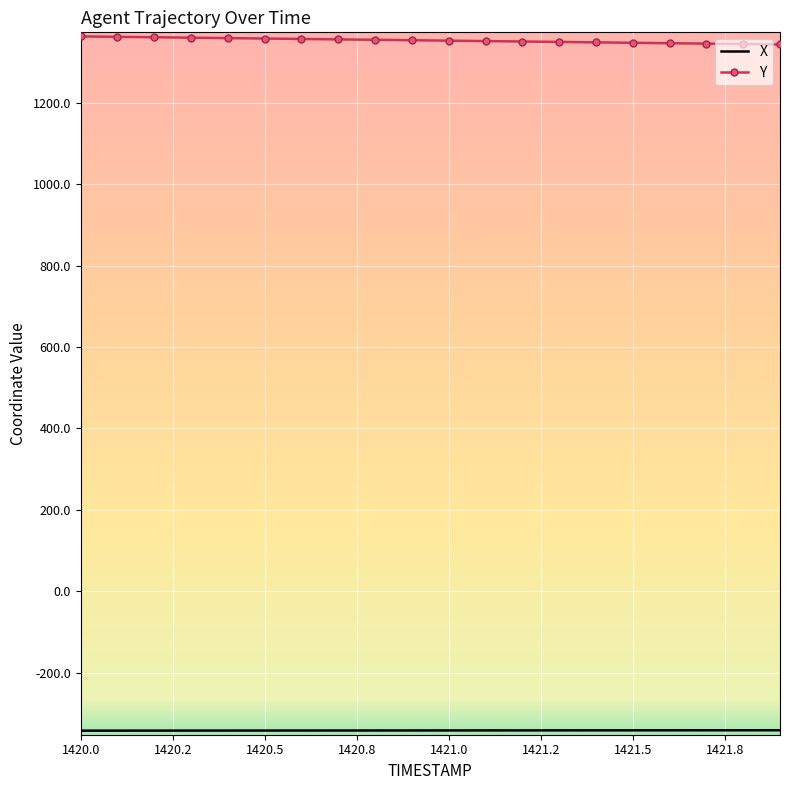

What is the greatest value displayed?

1362.9